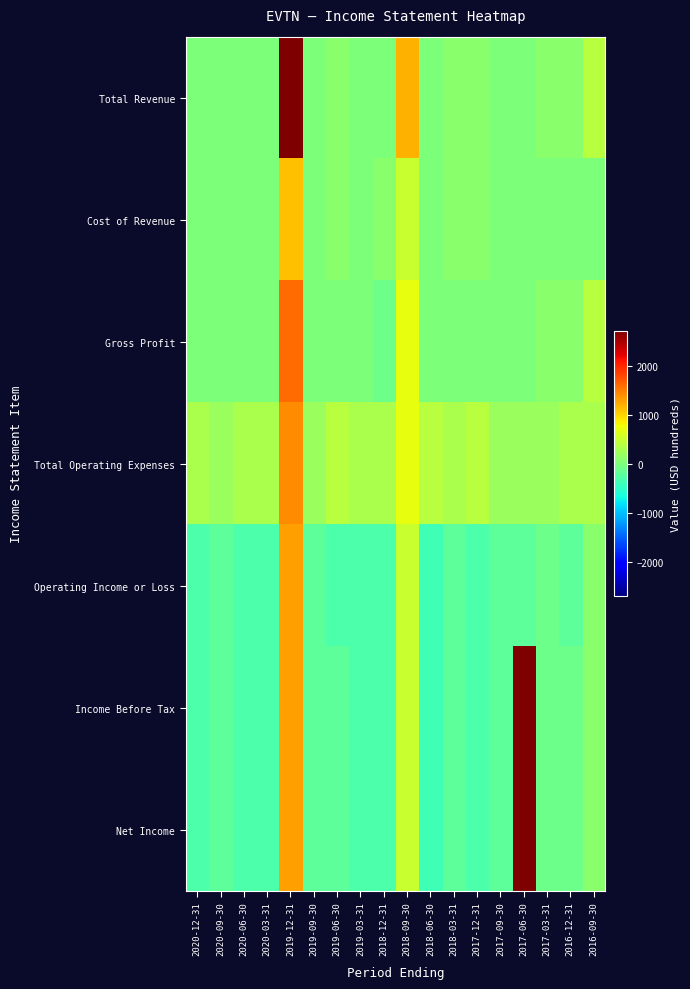

Between 2019-09-30 and 2017-03-31, which series saw the biggest shift?

Total Revenue